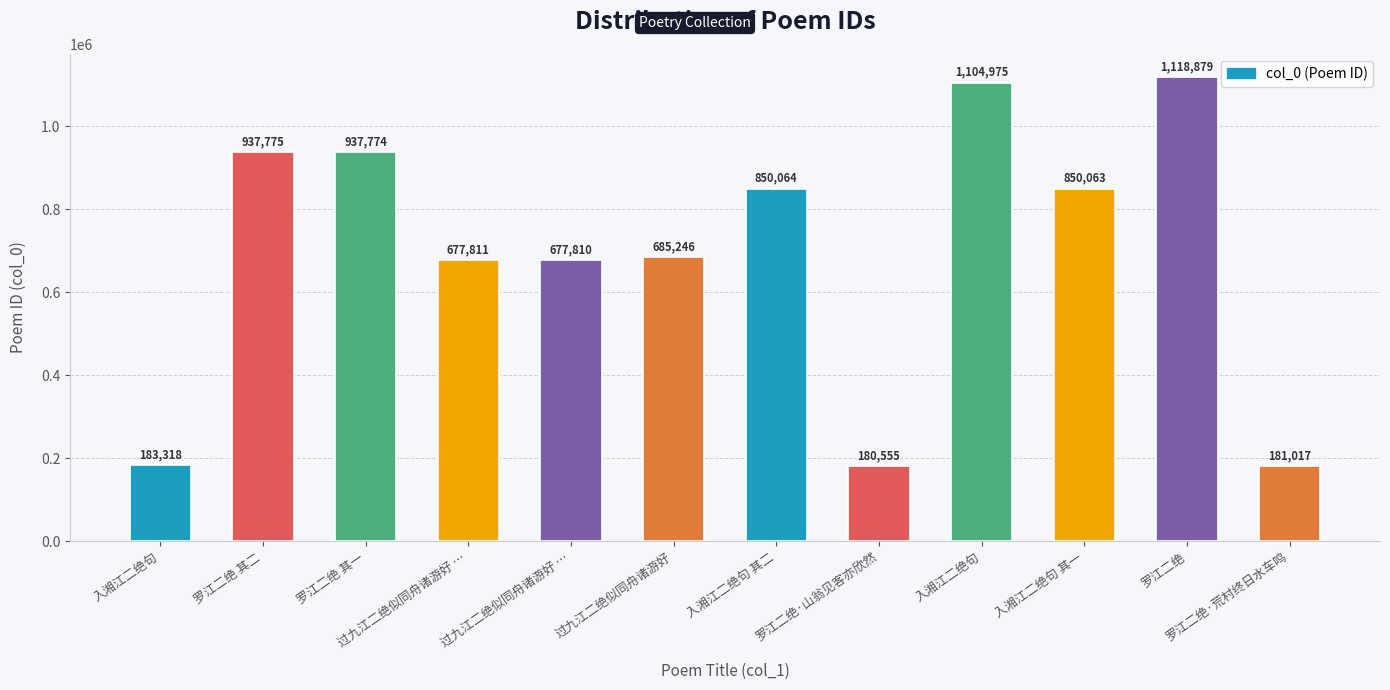

Which label corresponds to the smallest value in the chart?

罗江二绝·山翁见客亦欣然